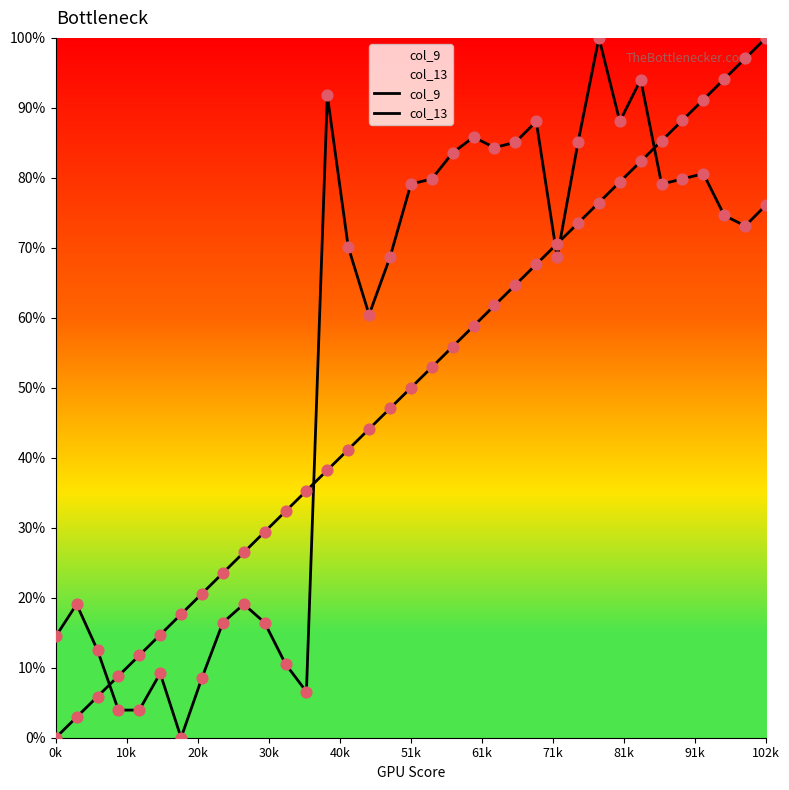

How many lines are shown in the chart?

2